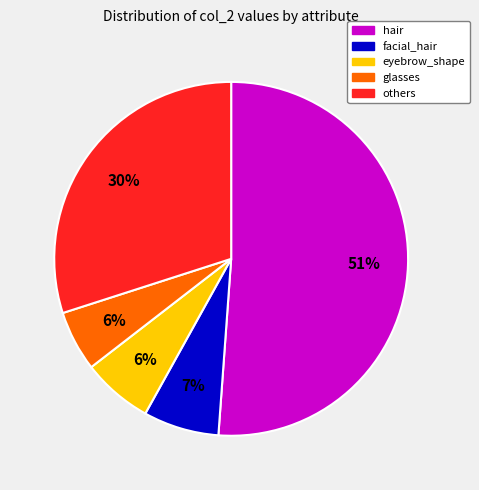

How many slices are in this pie chart?

5